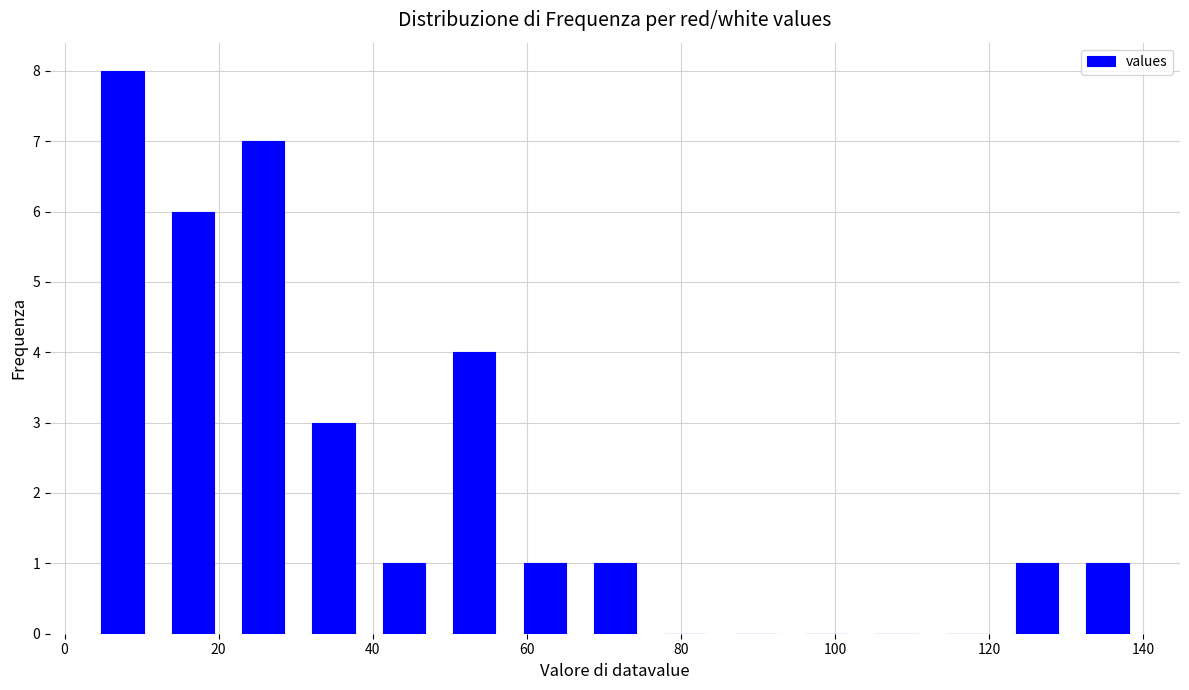

What is the height of the bar covering 66 to 76 on the x-axis? Neither the bar edges nor the heights are printed on the chart, so give them approximately, as read against the axes.

1